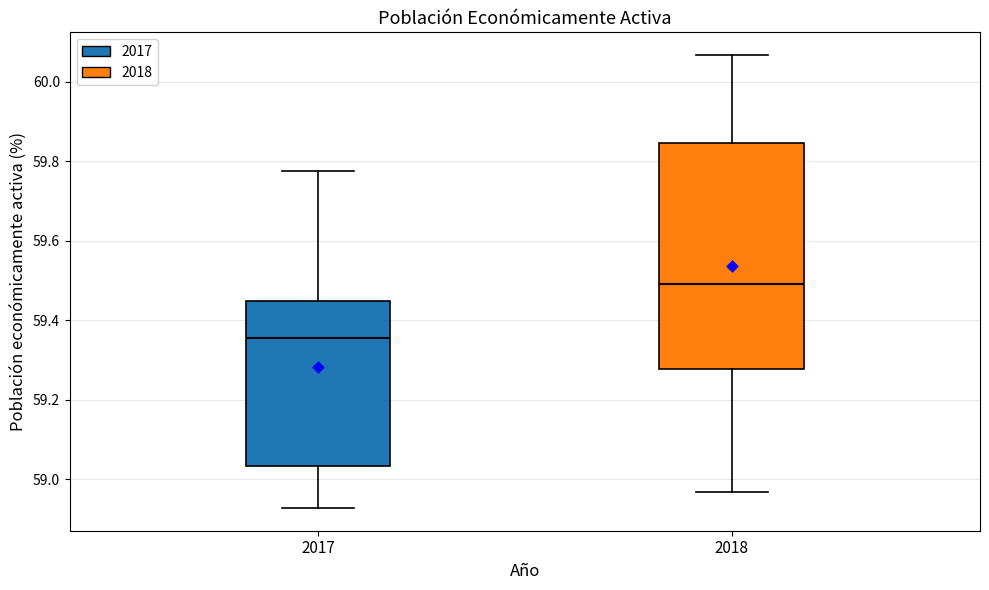

Which box is the tallest, from its lower edge to its upper edge?

2018